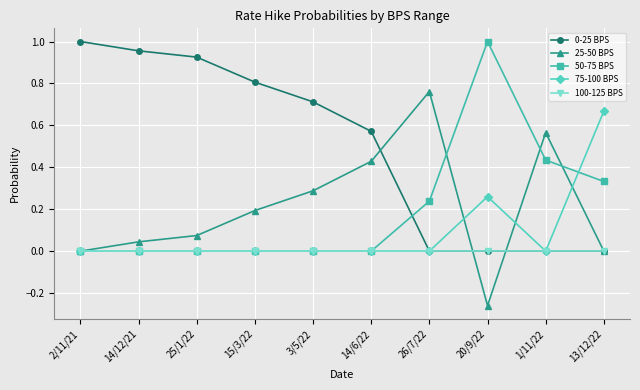

What is the label of the 3rd point from the right?

20/9/22